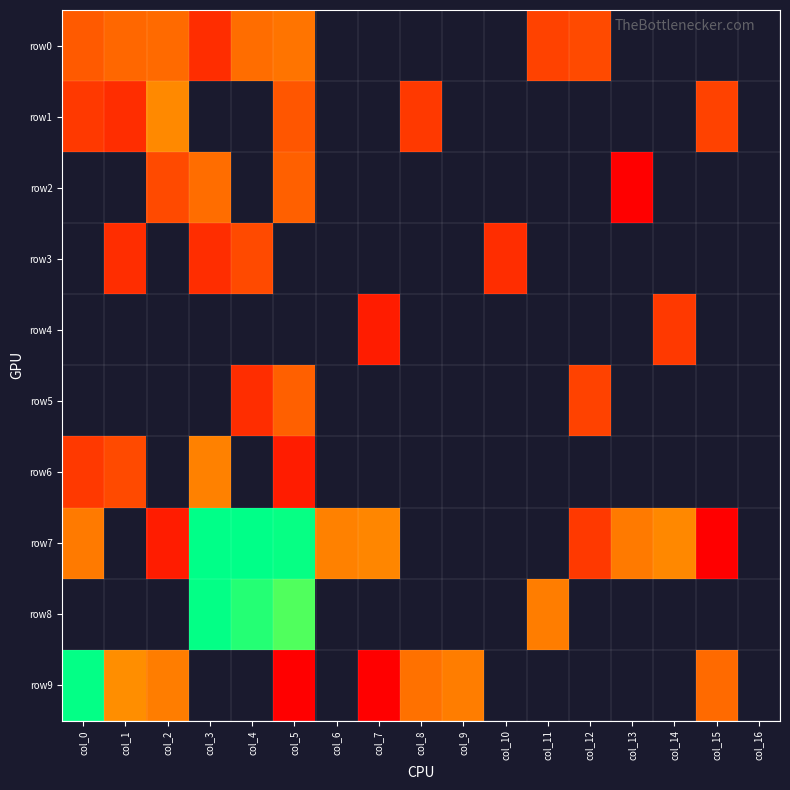

List the series in order of their peak value, highest first.

row7, row8, row9, row1, row6, row0, row2, row5, row3, row4